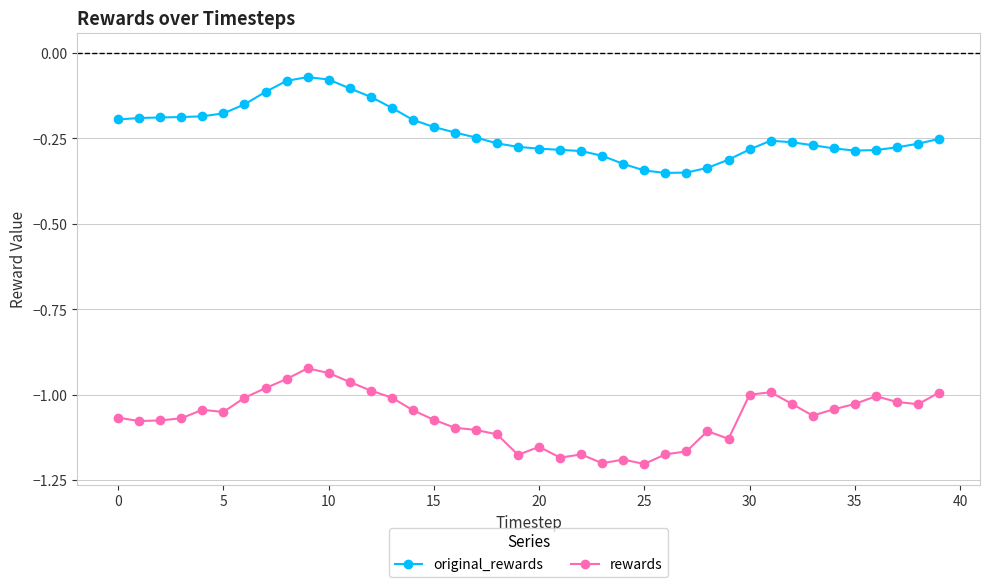

List the series in order of their overall mean, lowest first.

rewards, original_rewards